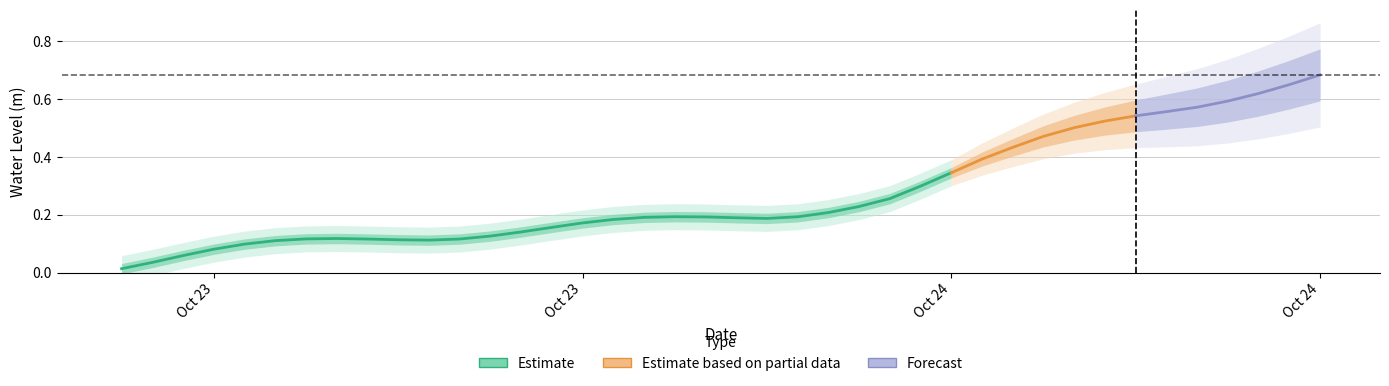

What is the difference between the maximum and second lowest values?

0.6